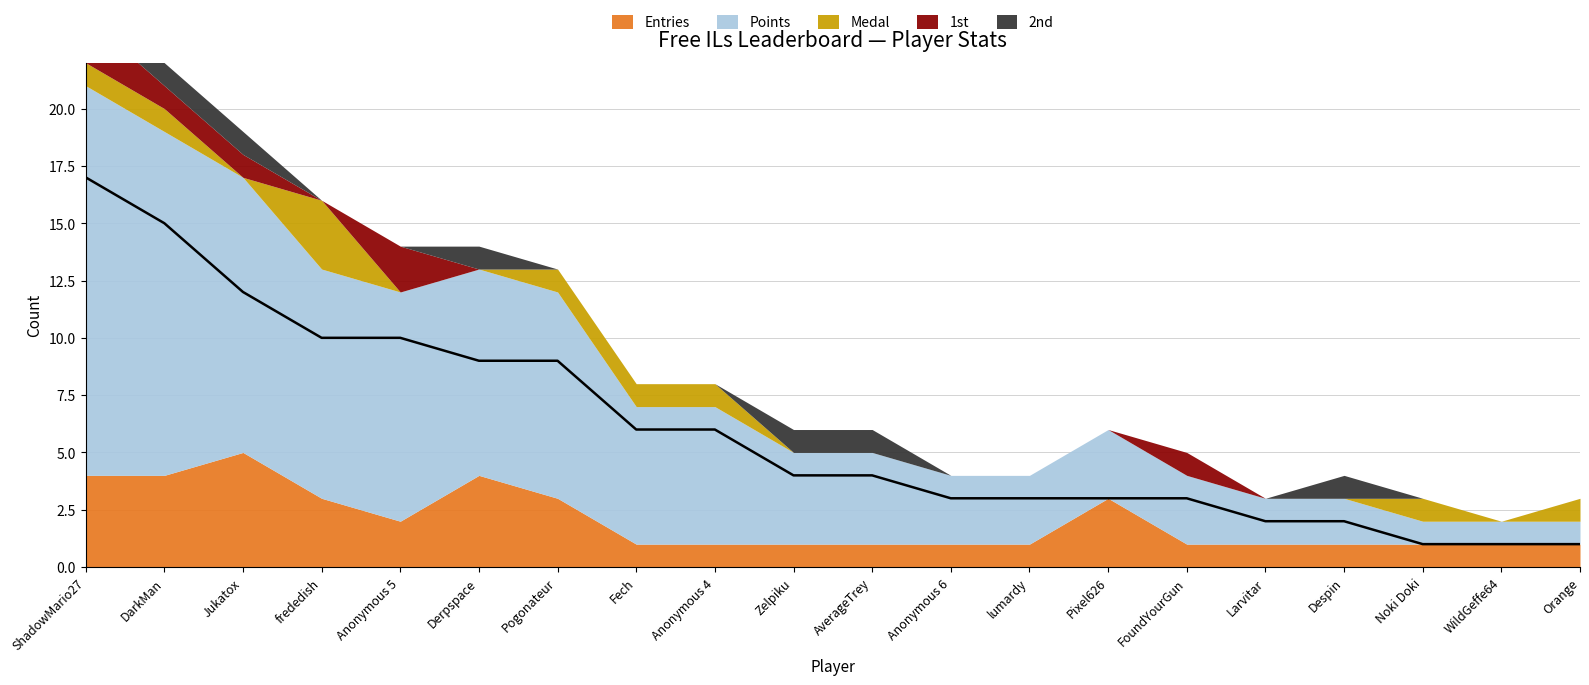

Which category has the highest value in the 2nd series?

ShadowMario27